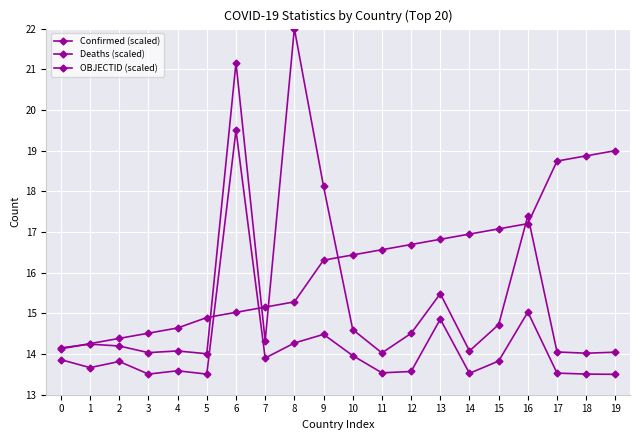

What is the value of the Confirmed (scaled) point at the 1st from the left?

14.2